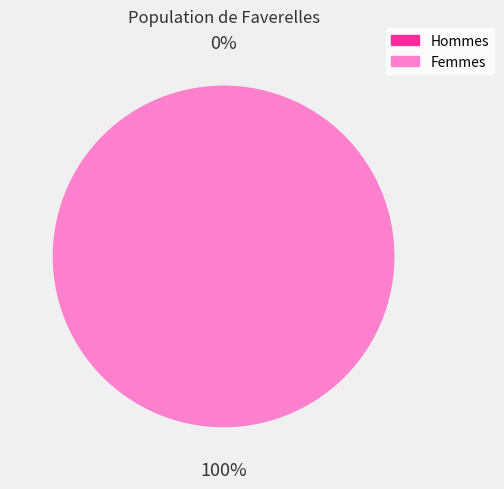

The 1449871821 slice represents 1% of the pie. True or false?

False